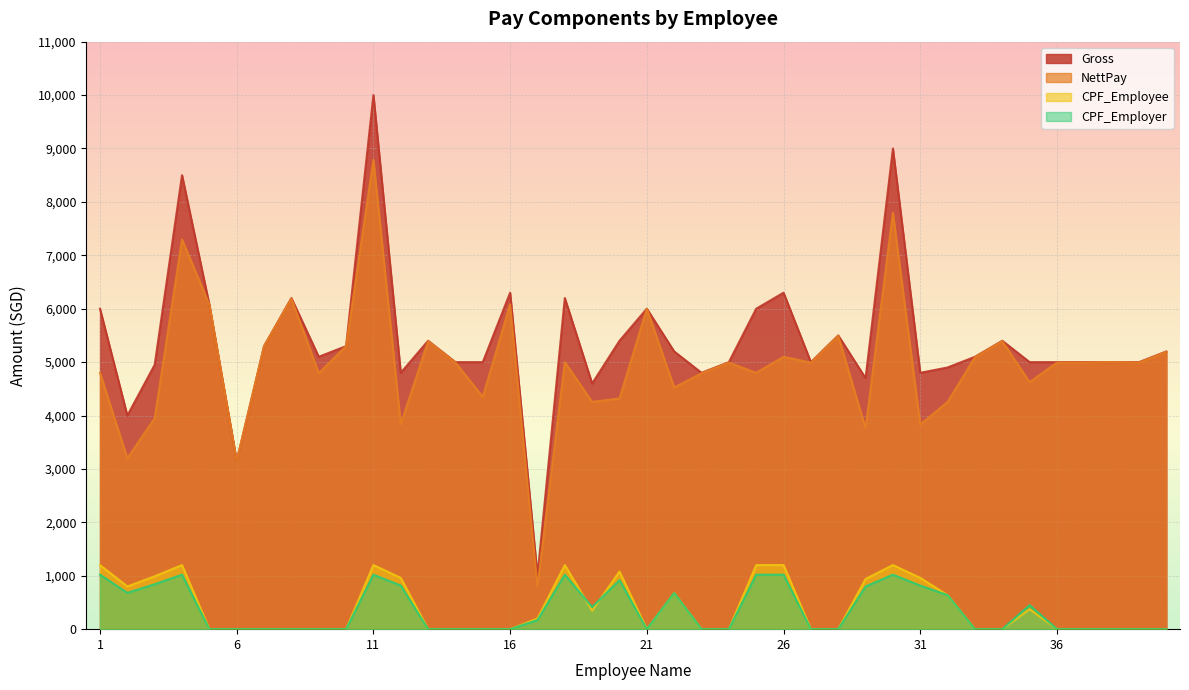

At which label does CPF_Employer reach its minimum?

5